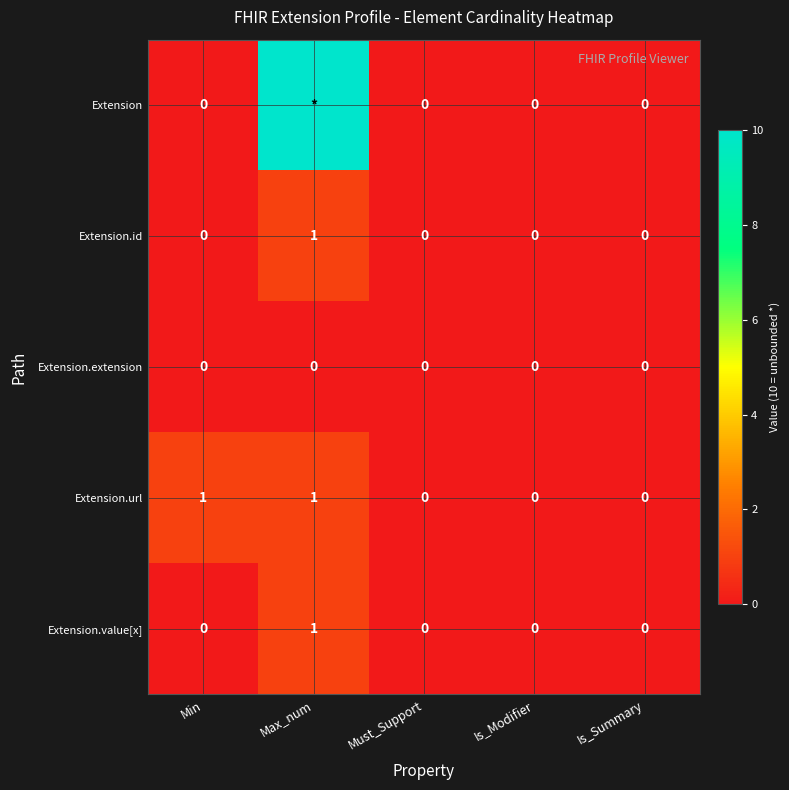

The Extension.url series shows 0 at Must_Support. True or false?

True